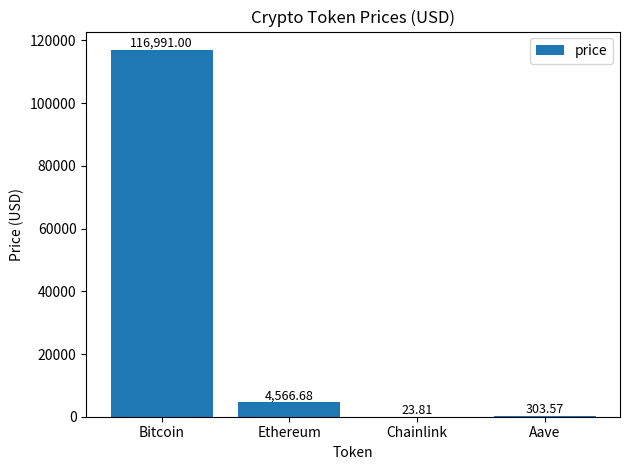

What is the change in value from Chainlink to Aave?

+279.8